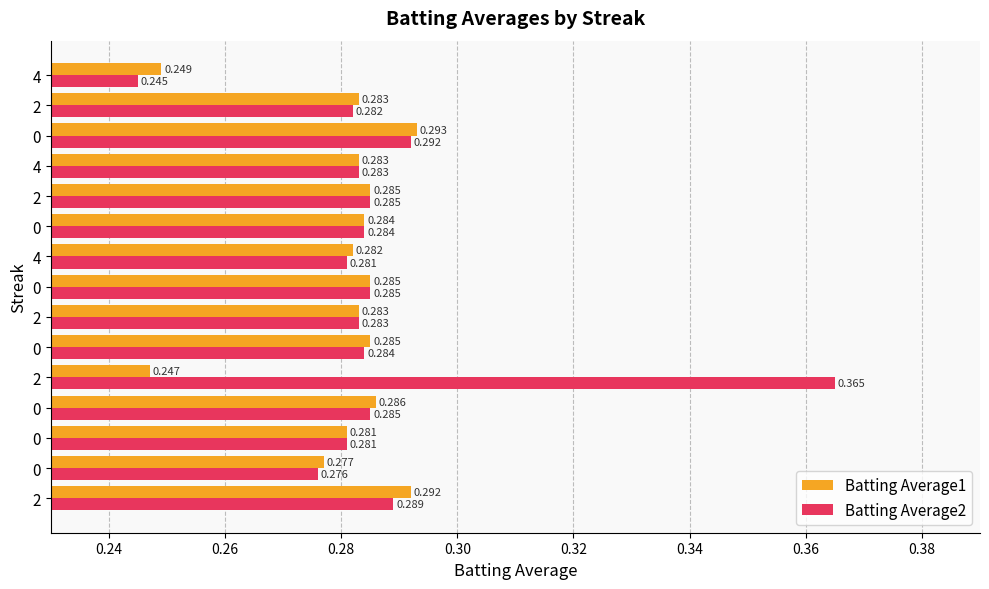

How many series are shown in this chart?

2